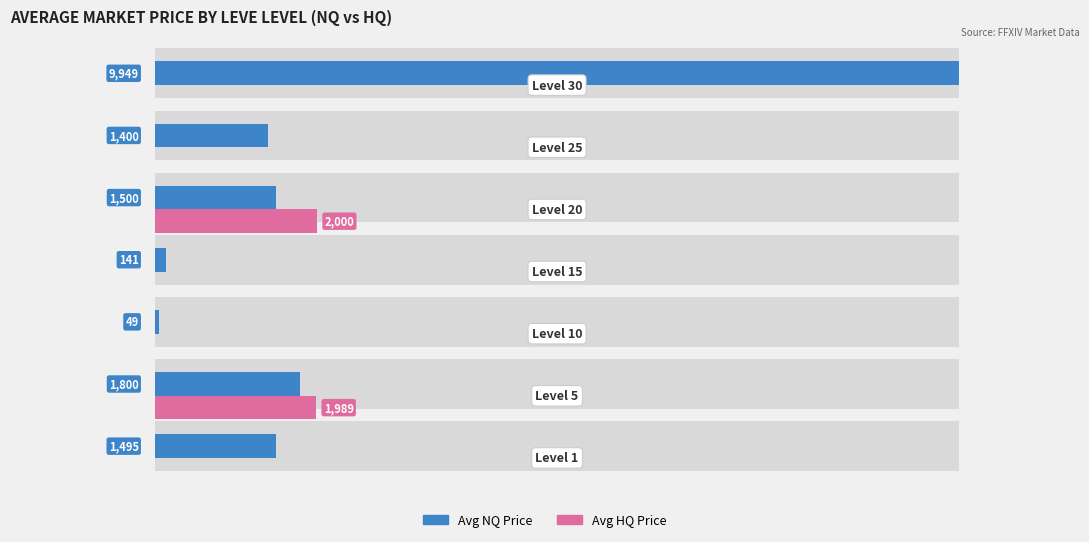

Reading left to right, list all the values displayed in this chart.

Avg NQ Price: 1495.0	1800.0	49.3	141.0	1500.0	1400.0	9949.0
Avg HQ Price: 0.0	1988.8	0.0	0.0	1999.8	0.0	0.0